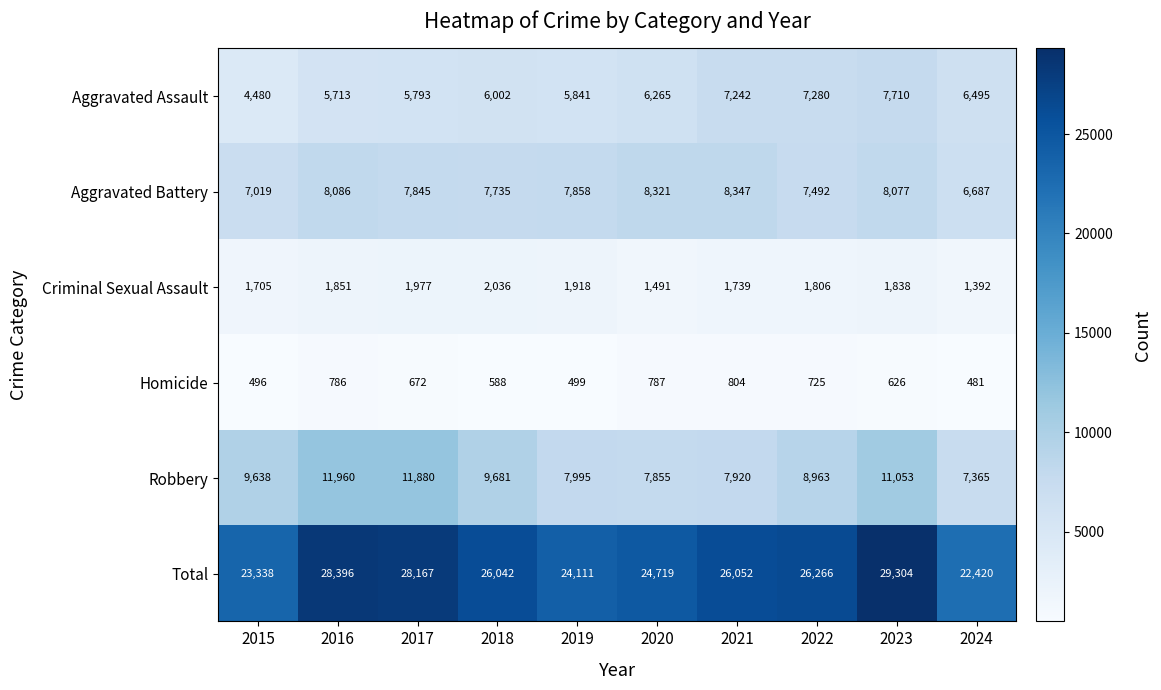

At how many categories does at least one series exceed 10613?

10